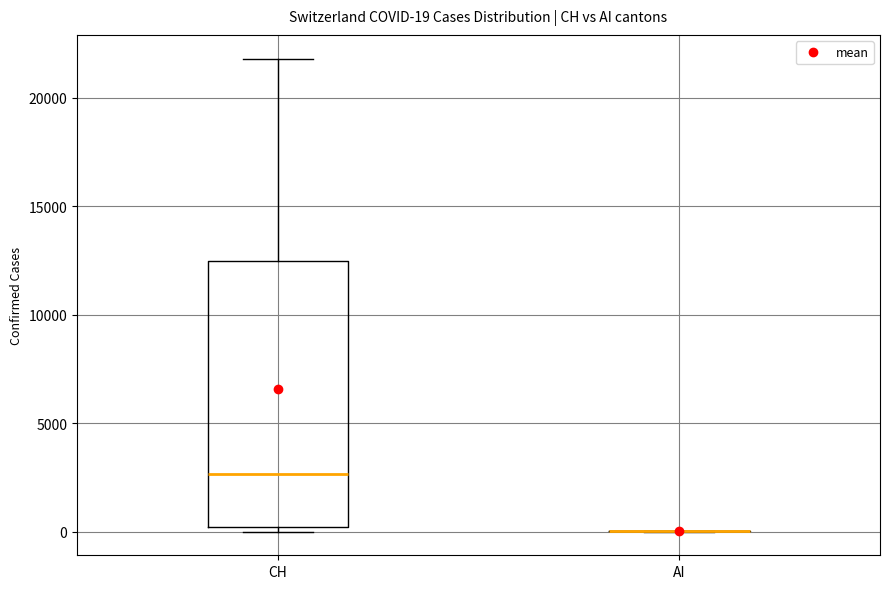

Which box is the tallest, from its lower edge to its upper edge?

CH